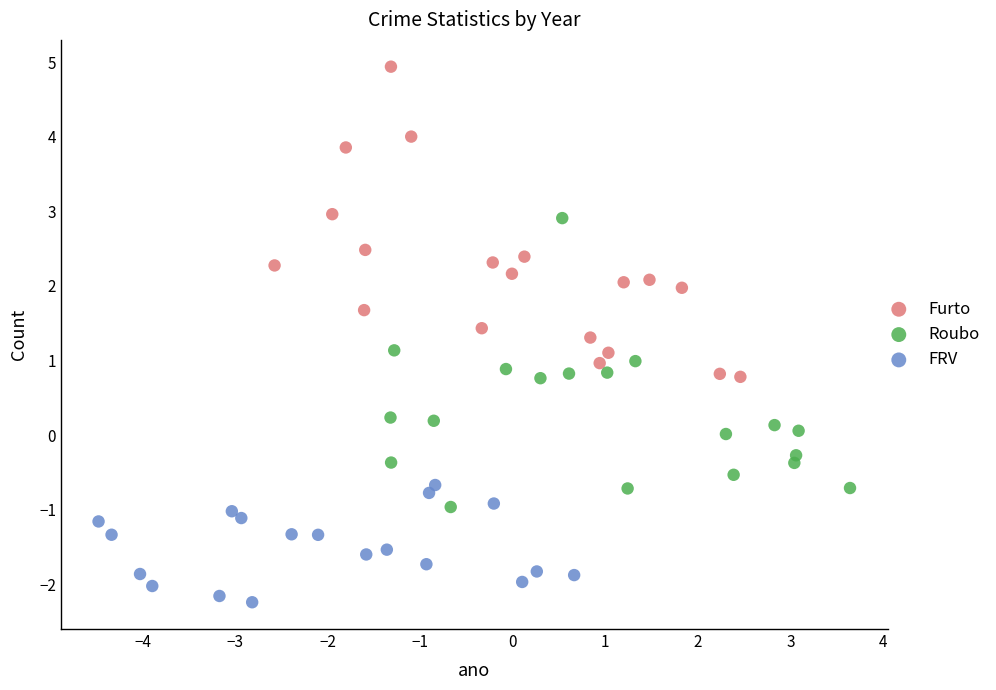

Which series contains the highest Y value?

Furto